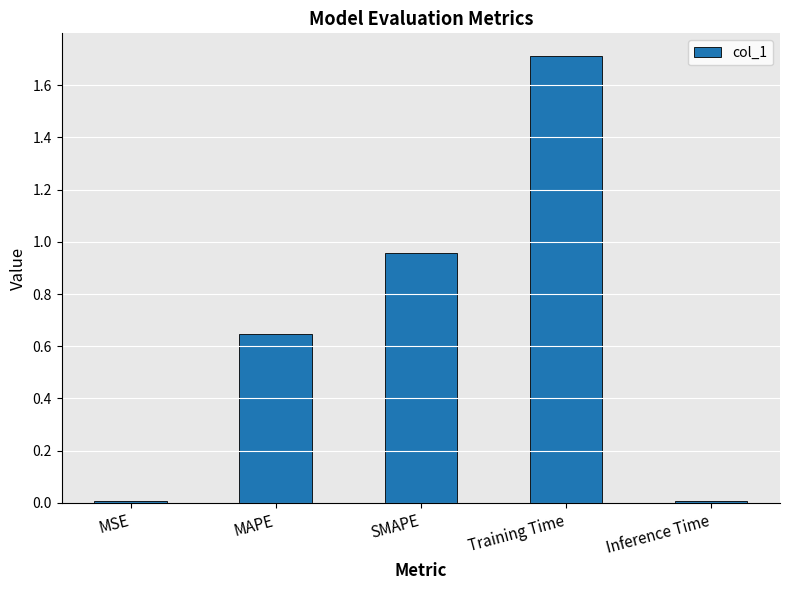

Which category has the highest value across all series?

Training Time